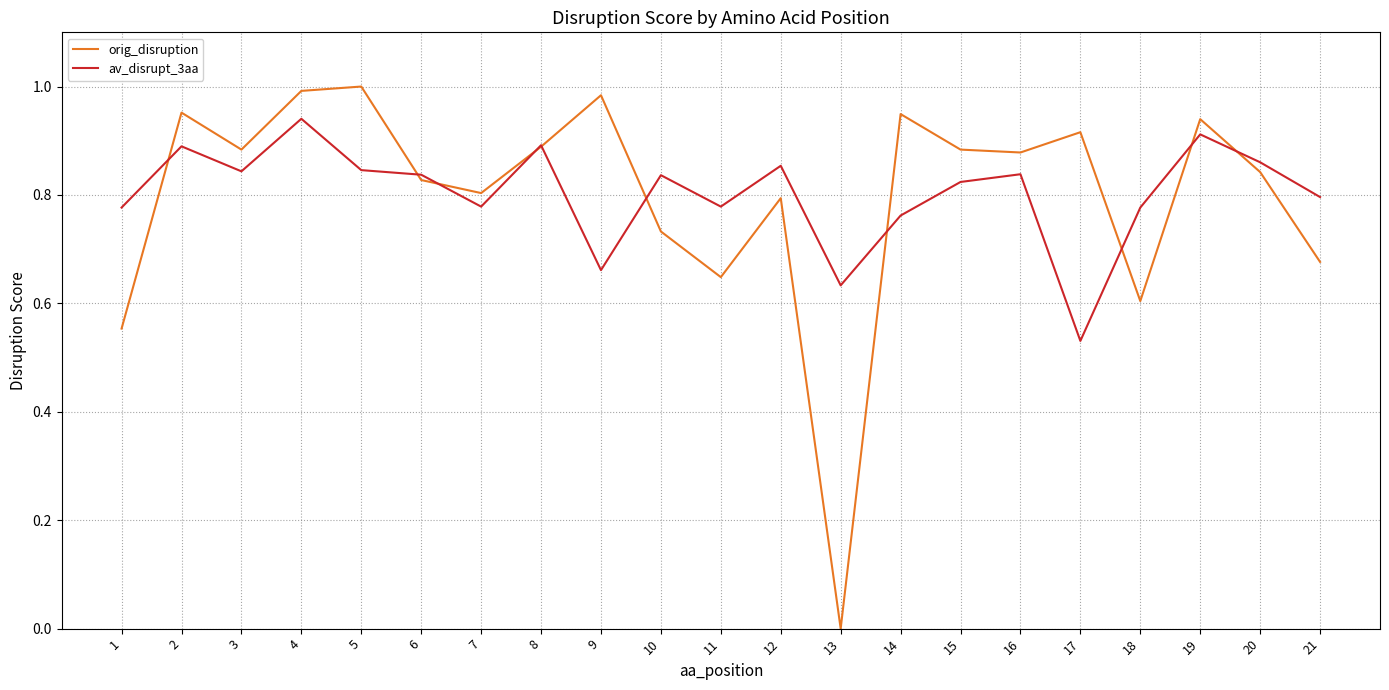

Which category has the lowest value across all series?

13